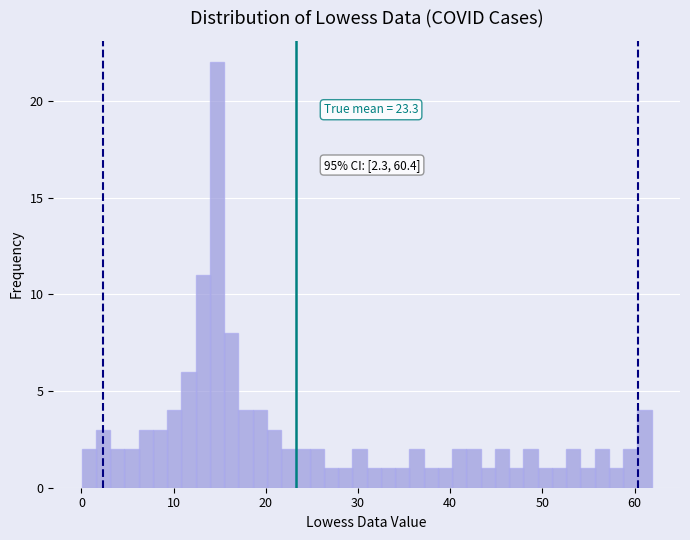

Read against the x-axis, roughly where is the centre of the tallest bar?

15